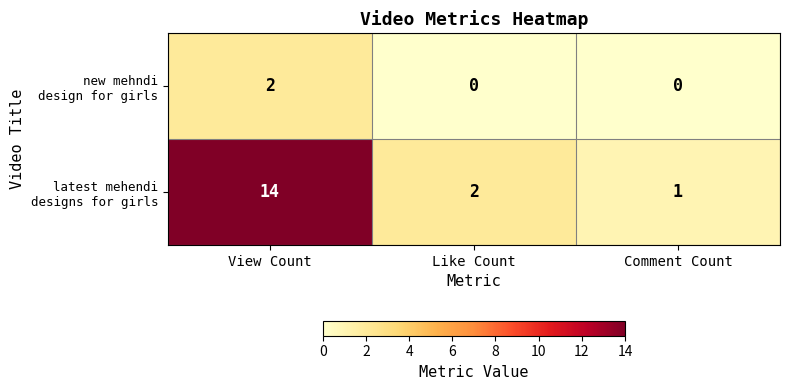

At which category is the sum across all series the highest?

View Count